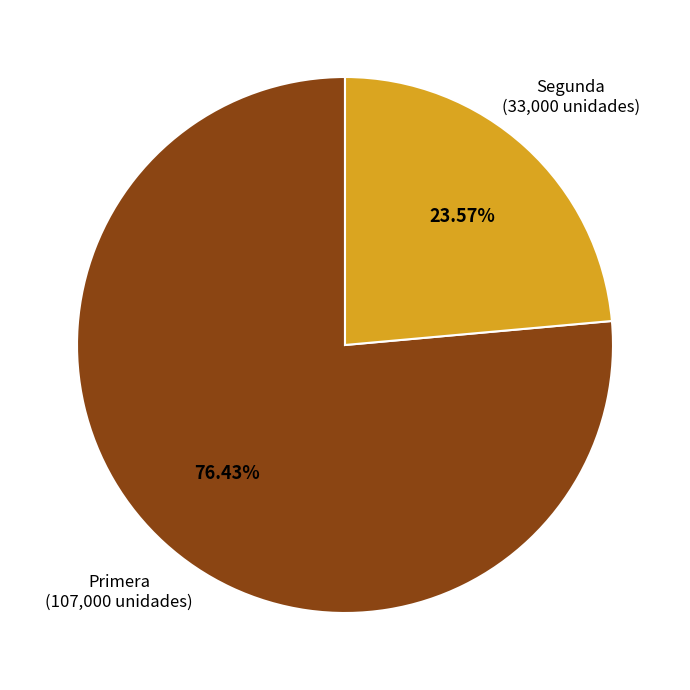

Which category has the smallest portion of the pie?

Segunda